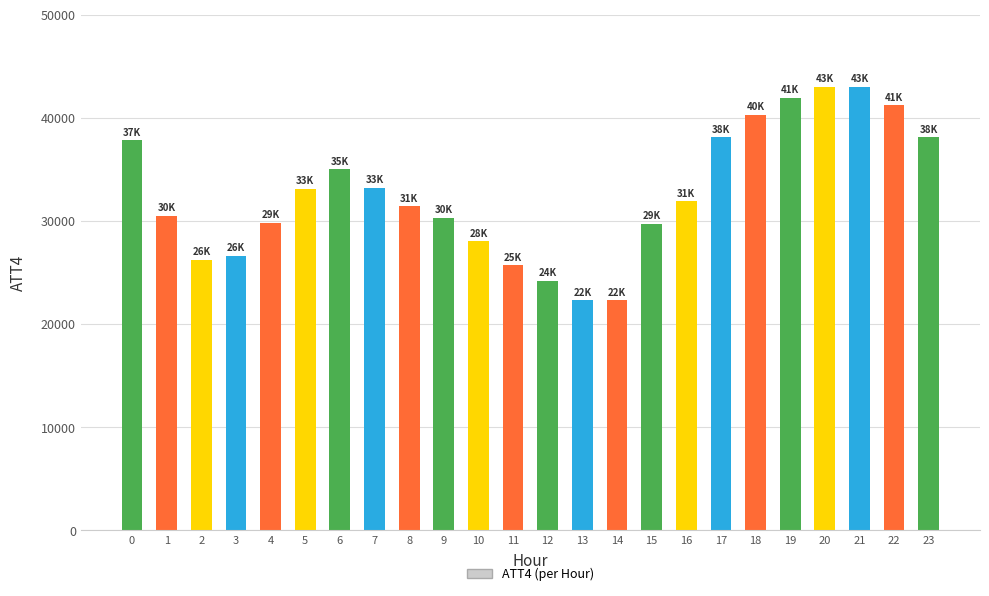

What is the value of the 18th bar from the left?

38100